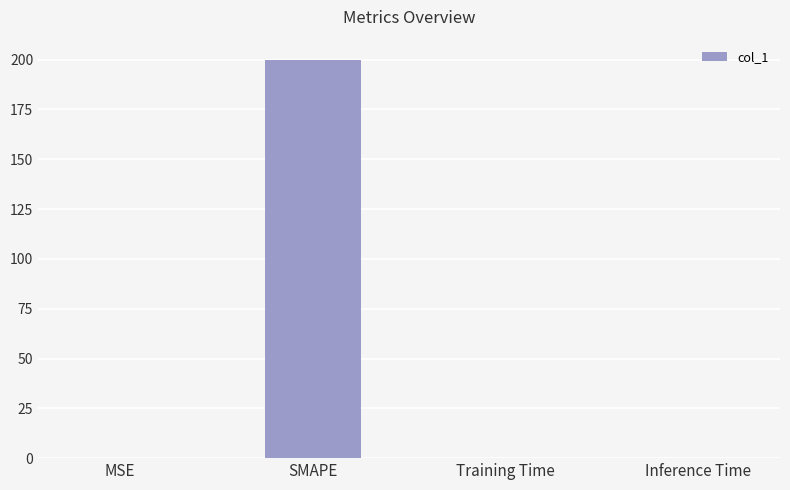

The value at Training Time is 0.0. True or false?

True